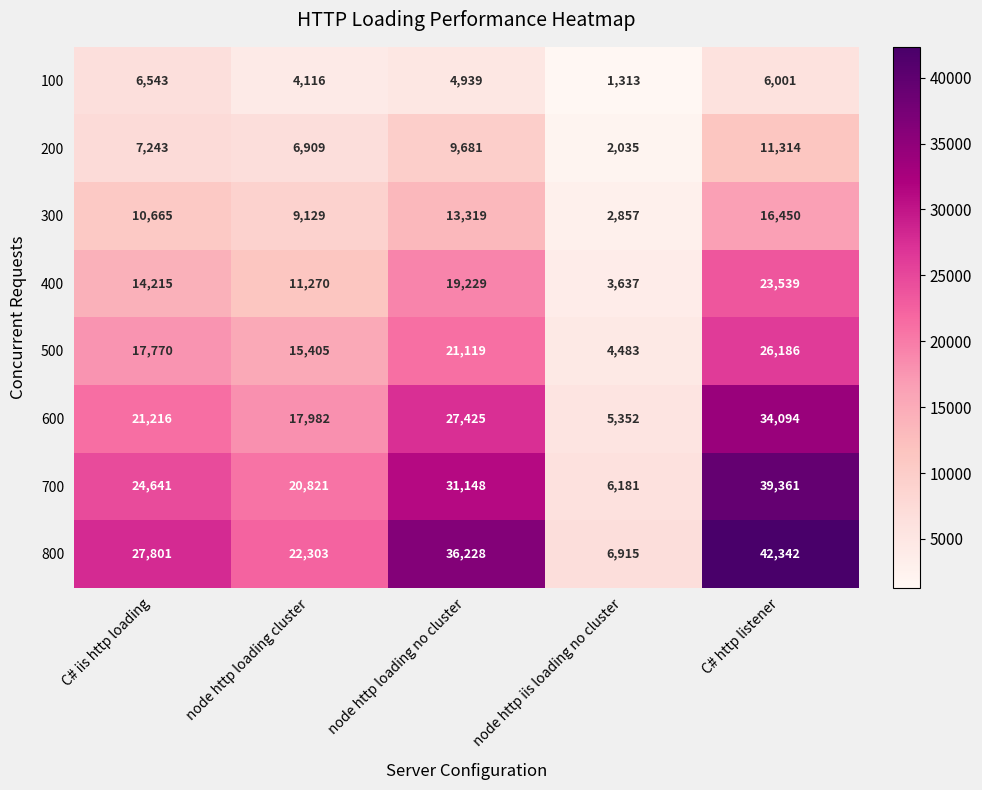

What is the maximum value for 200?

11314